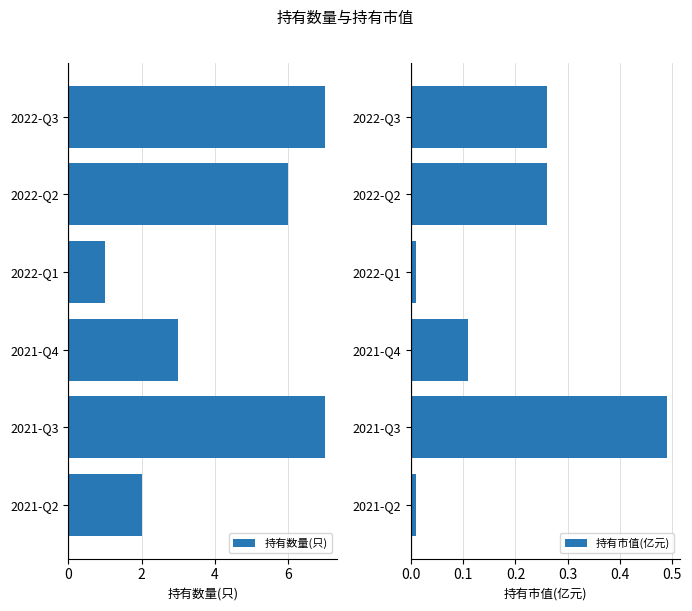

Does the chart contain any negative values?

No